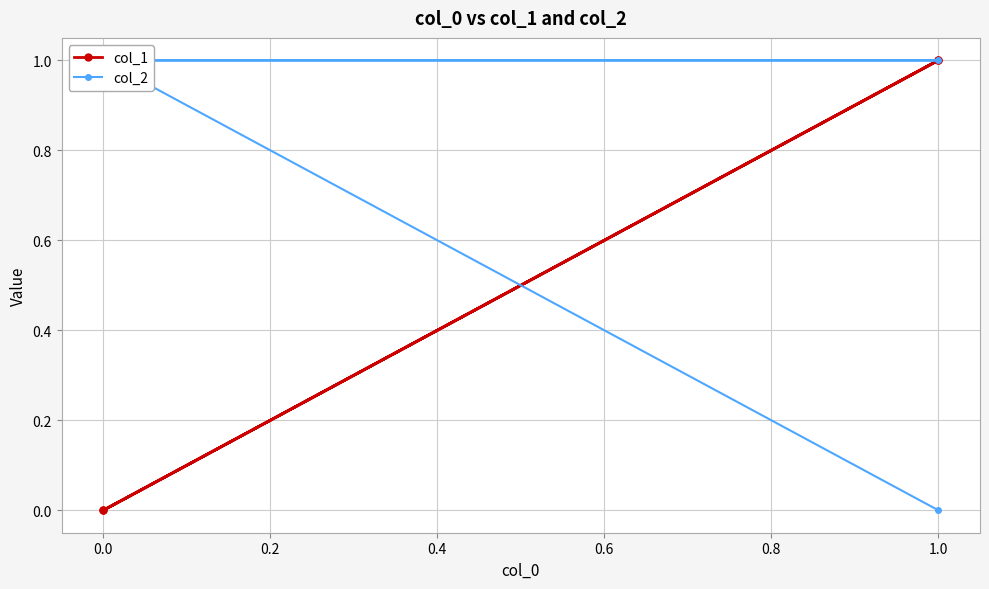

Rank the series by their maximum value, from lowest to highest.

col_1, col_2